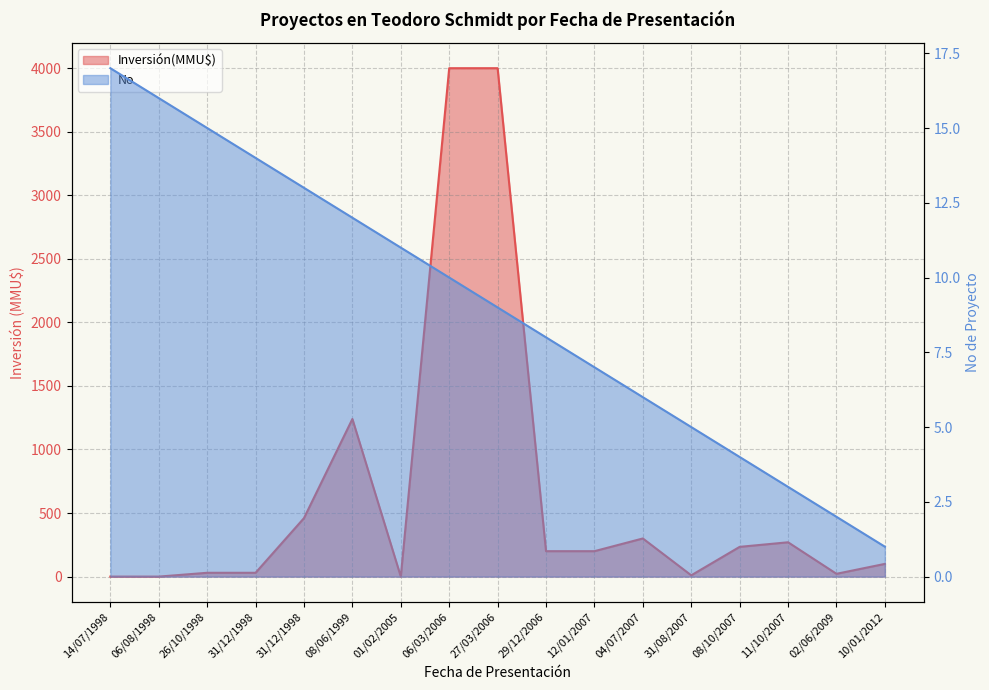

Where does the Inversión(MMU$) series first go above 200?

31/12/1998